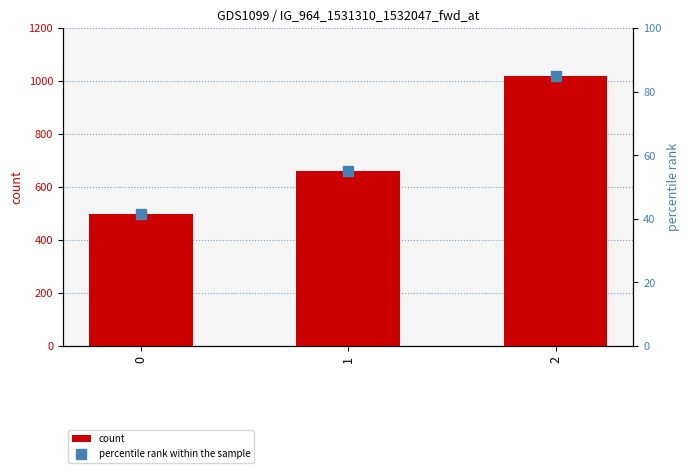

What are all the series names shown in the legend?

count, percentile rank within the sample